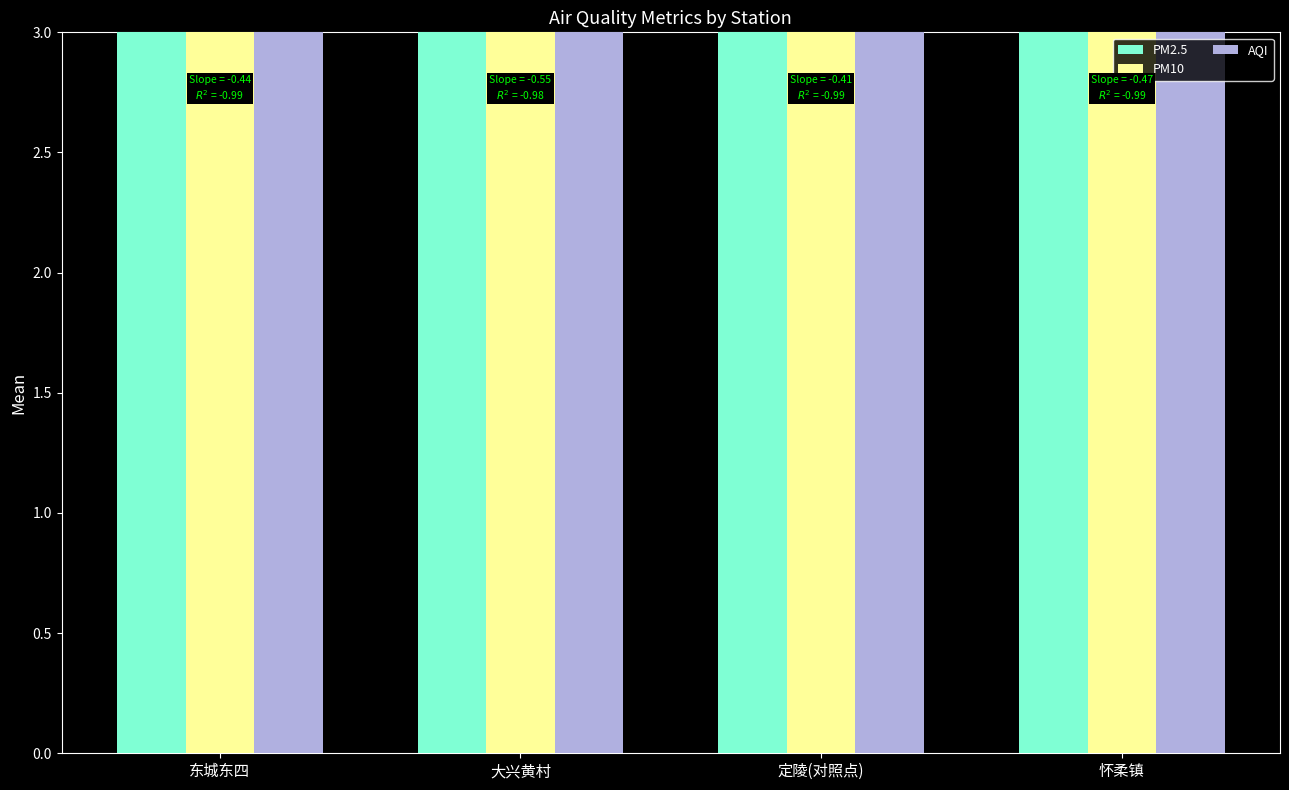

Which series has the largest total across all categories?

AQI